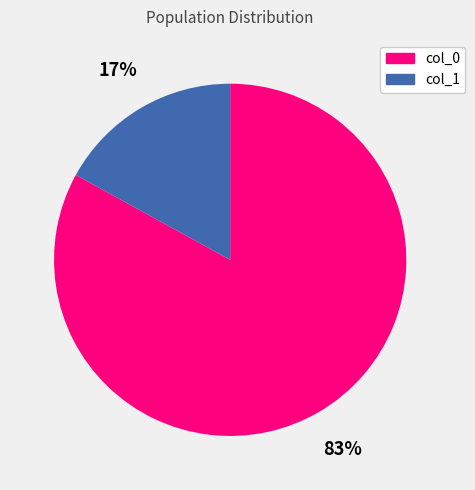

What is the largest slice in the pie chart?

col_0